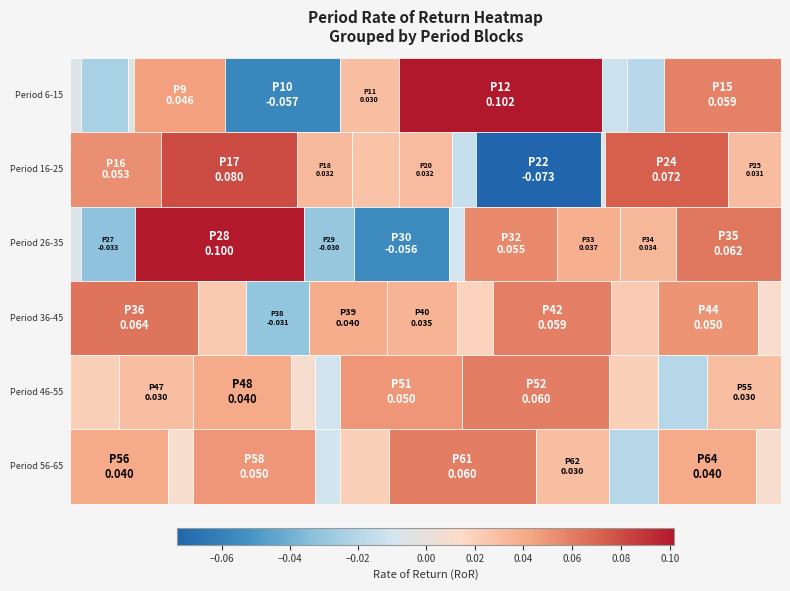

What is the difference between the second highest and second lowest values in the Period 46-55 series?

0.1